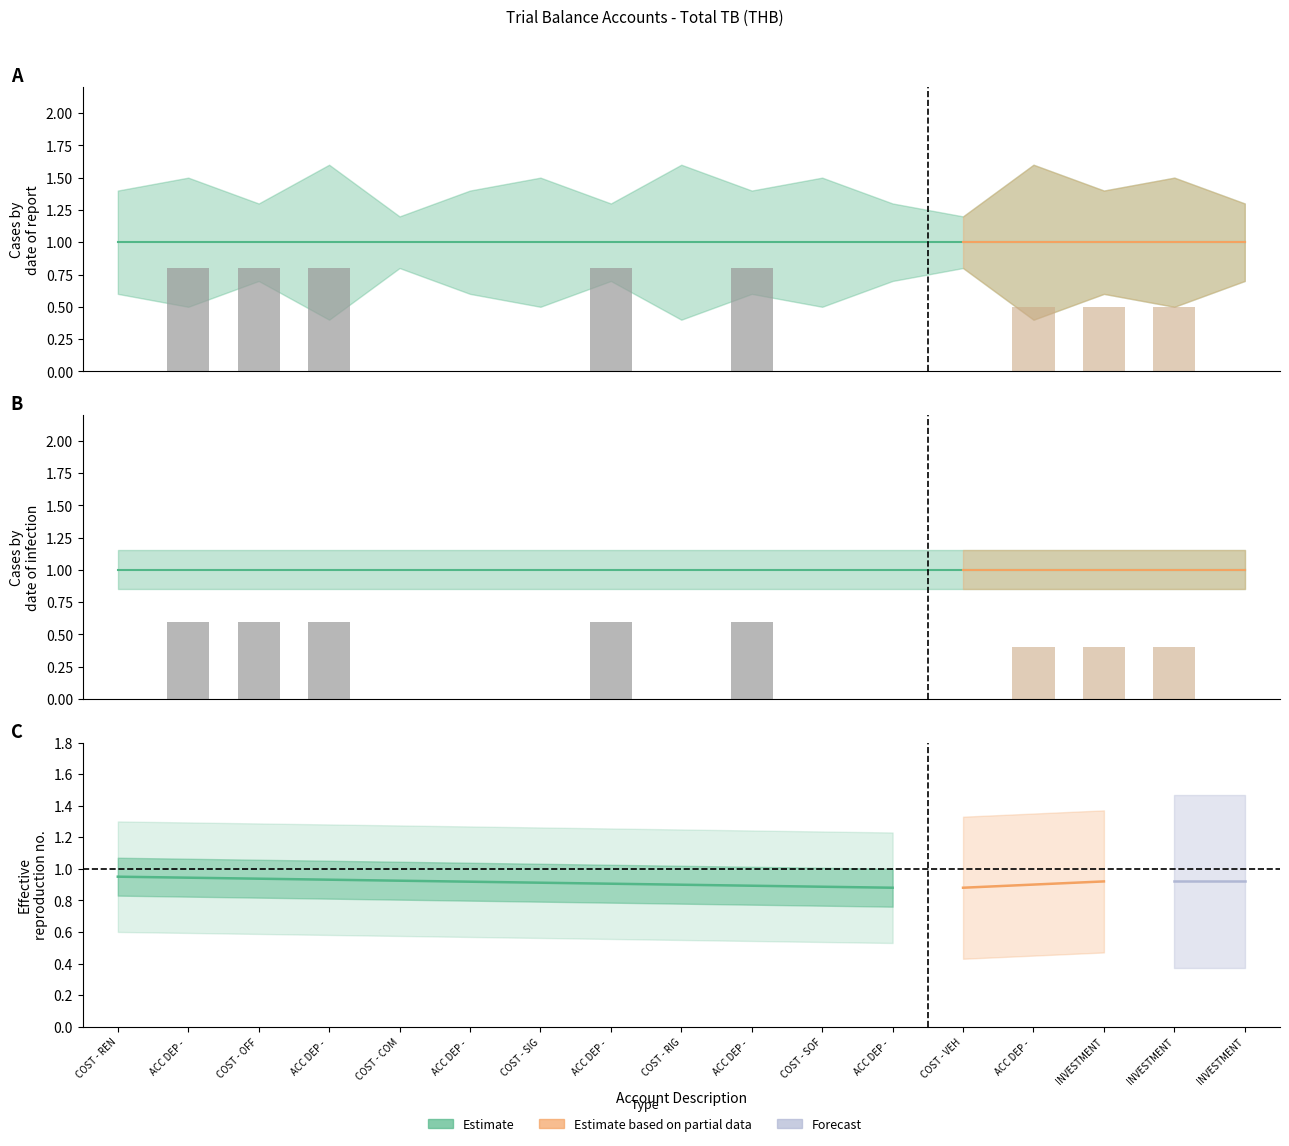

Count the number of categories in the chart.

17